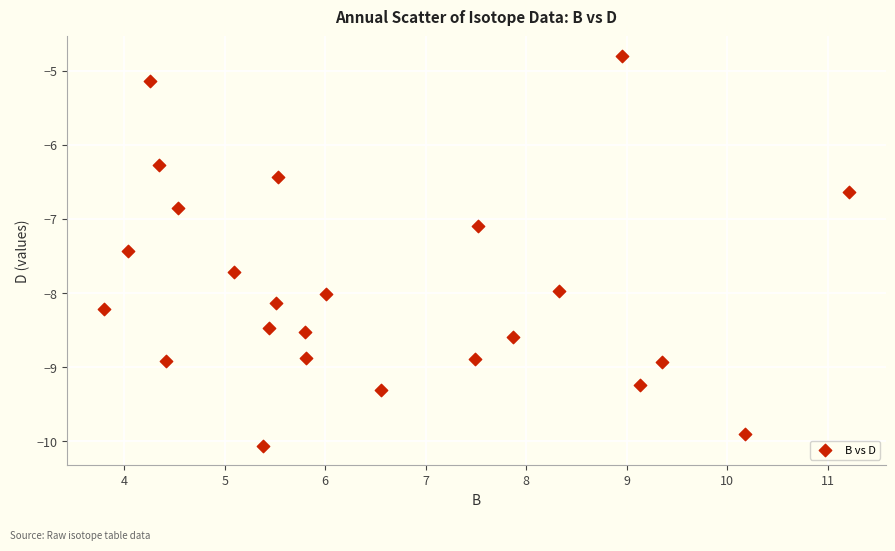

What Y value in the scatter plot is closest to -7?

-7.1